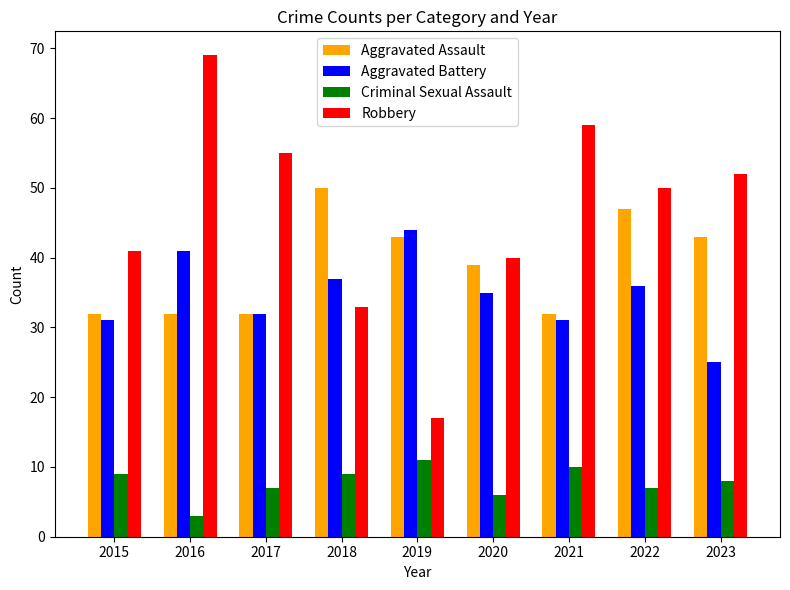

True or false: Aggravated Battery has a value of 31 at 2015.

True